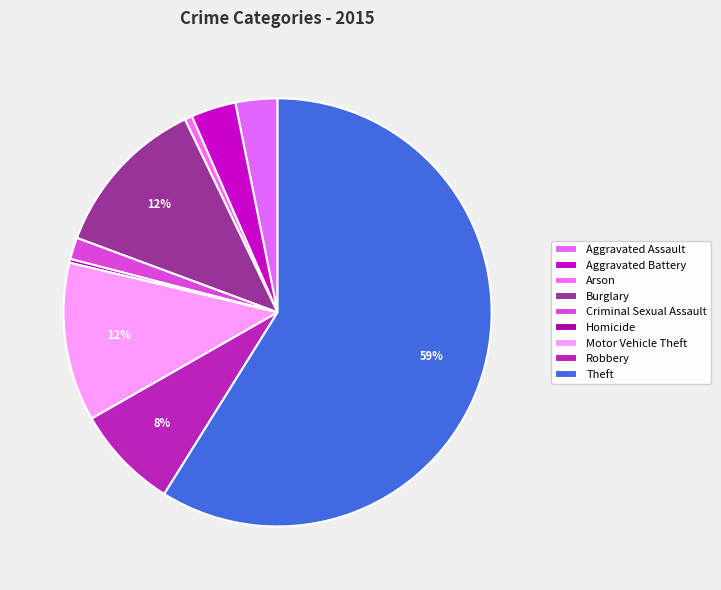

To the nearest percent, what percentage of the pie is Aggravated Battery?

3%